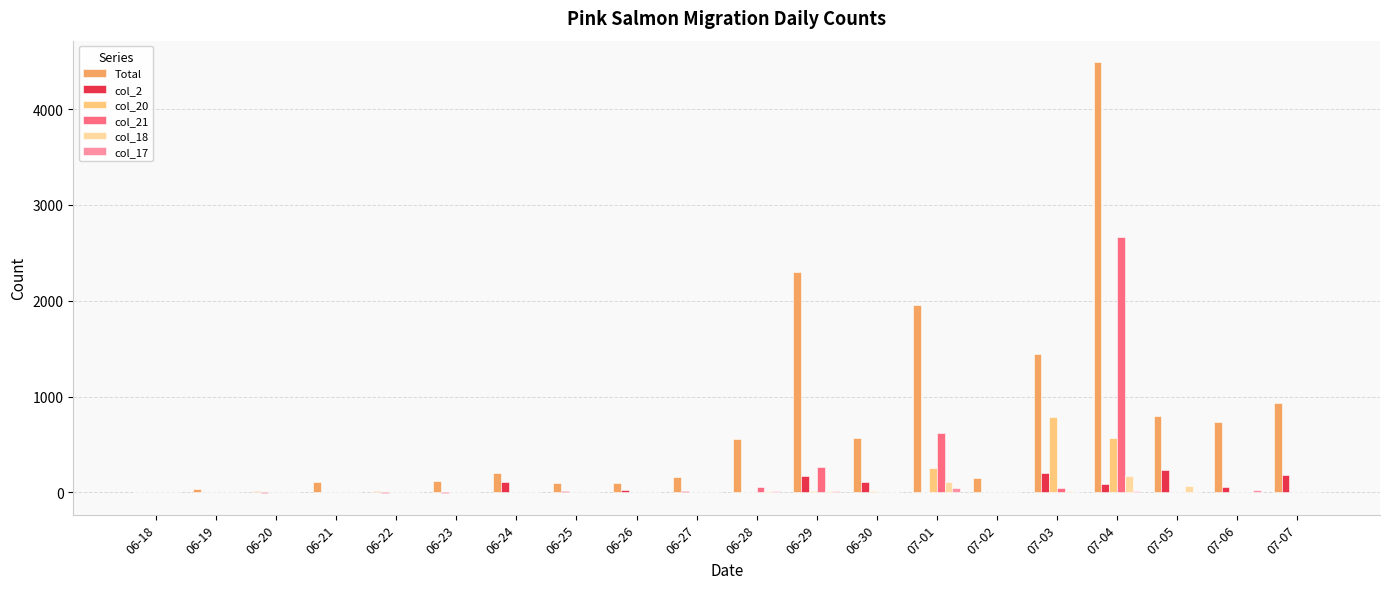

What is the total value across all series at 06-18?

10